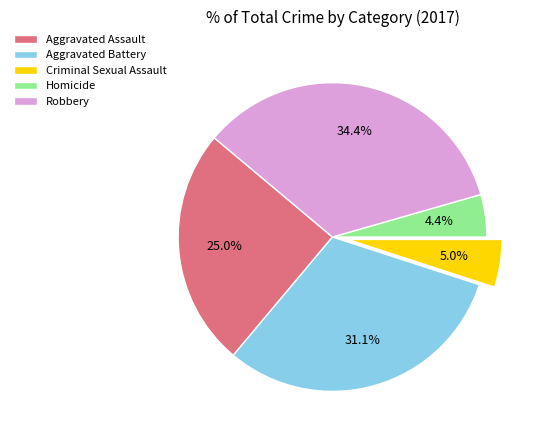

Does any single category account for the majority?

No